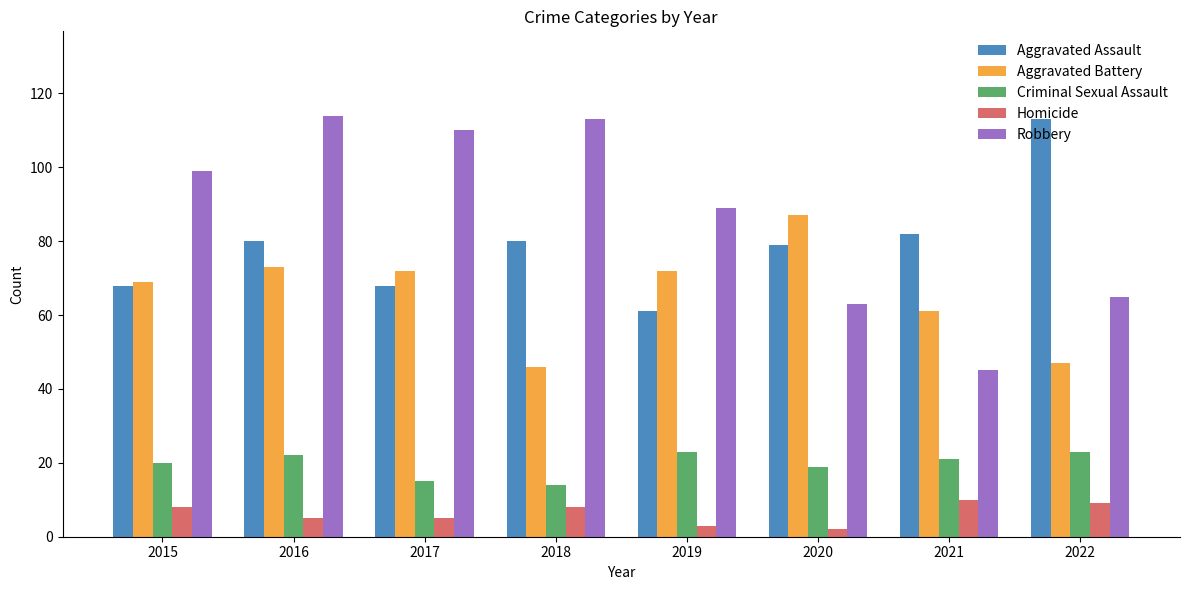

The value of Robbery at 2022 is 65. True or false?

True